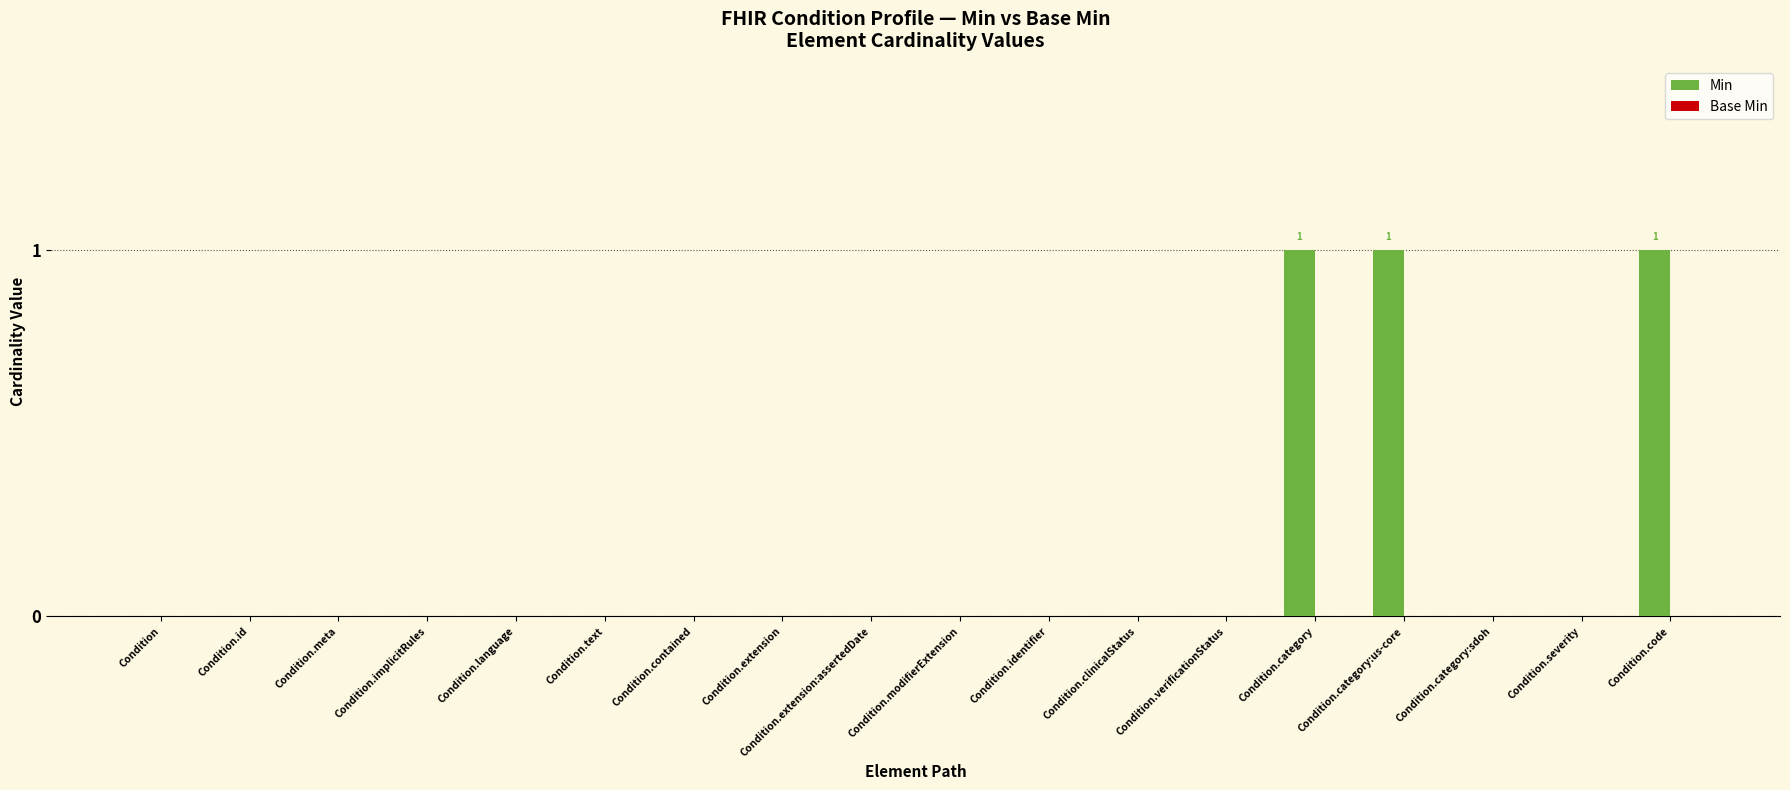

How many distinct data groups are displayed?

1